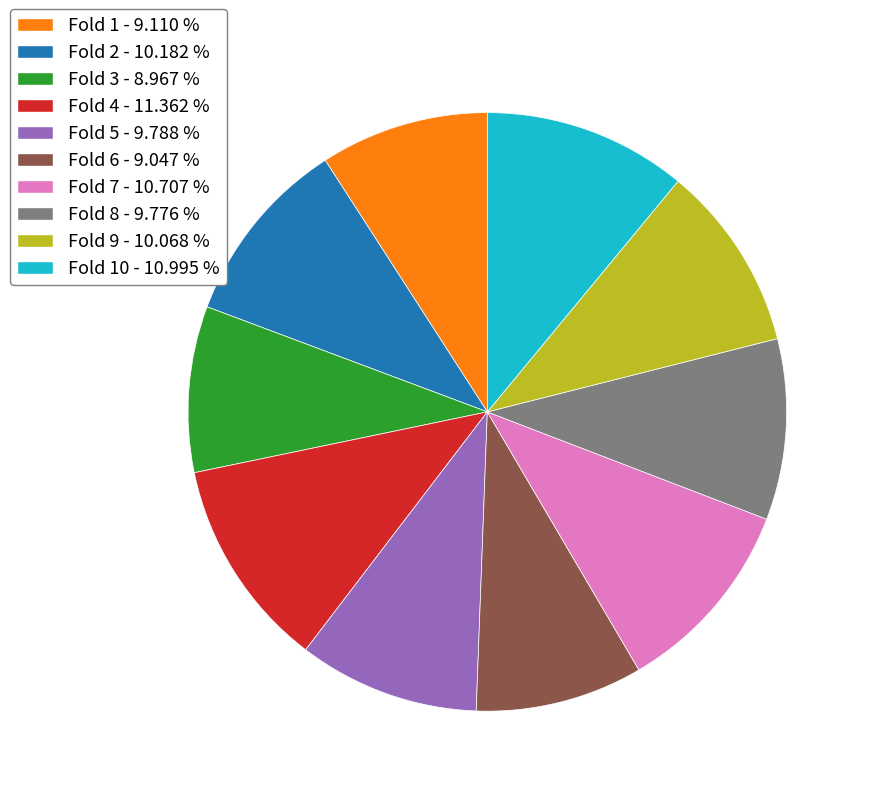

Which has a higher value, Fold 1 - 9.110 % or Fold 8 - 9.776 %?

Fold 8 - 9.776 %